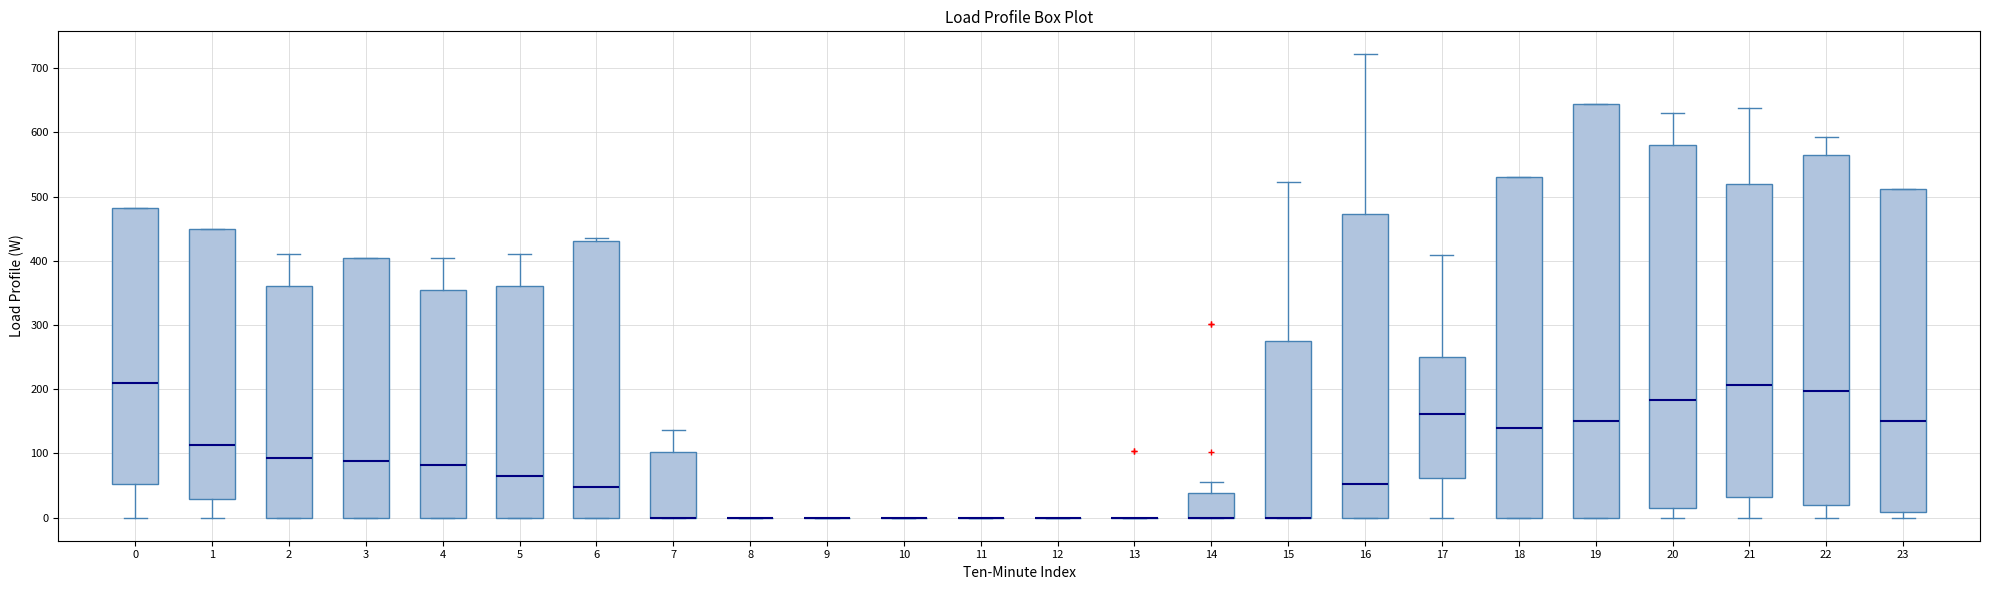

Reading left to right, read every box against the y-axis: the position of its median line, the range the box covers, and the ends of its whiskers. The values are not printed on the chart, so give them approximately, as read against the axis.

0: median 210, box 50 to 480, whiskers 0 to 480
1: median 110, box 30 to 450, whiskers 0 to 450
2: median 90, box 0 to 360, whiskers 0 to 410
3: median 90, box 0 to 400, whiskers 0 to 400
4: median 80, box 0 to 360, whiskers 0 to 400
5: median 60, box 0 to 360, whiskers 0 to 410
6: median 50, box 0 to 430, whiskers 0 to 440
7: median 0 (drawn on the box's lower edge), box 0 to 100, whiskers 0 to 140
8: box collapsed to a line at 0, whiskers 0 to 0
9: box collapsed to a line at 0, whiskers 0 to 0
10: box collapsed to a line at 0, whiskers 0 to 0
11: box collapsed to a line at 0, whiskers 0 to 0
12: box collapsed to a line at 0, whiskers 0 to 0
13: box collapsed to a line at 0, whiskers 0 to 0
14: median 0 (drawn on the box's lower edge), box 0 to 40, whiskers 0 to 50
15: median 0 (drawn on the box's lower edge), box 0 to 270, whiskers 0 to 520
16: median 50, box 0 to 470, whiskers 0 to 720
17: median 160, box 60 to 250, whiskers 0 to 410
18: median 140, box 0 to 530, whiskers 0 to 530
19: median 150, box 0 to 640, whiskers 0 to 640
20: median 180, box 10 to 580, whiskers 0 to 630
21: median 210, box 30 to 520, whiskers 0 to 640
22: median 200, box 20 to 560, whiskers 0 to 590
23: median 150, box 10 to 510, whiskers 0 to 510